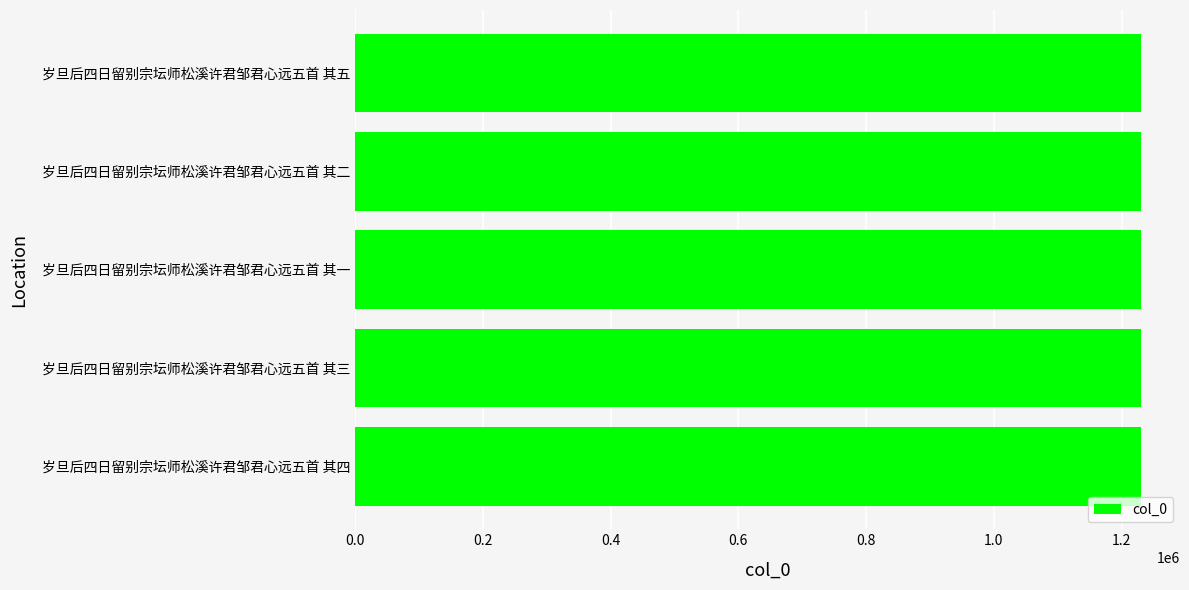

Approximately how many times larger is the value at 岁旦后四日留别宗坛师松溪许君邹君心远五首 其三 compared to 岁旦后四日留别宗坛师松溪许君邹君心远五首 其四?

1.0